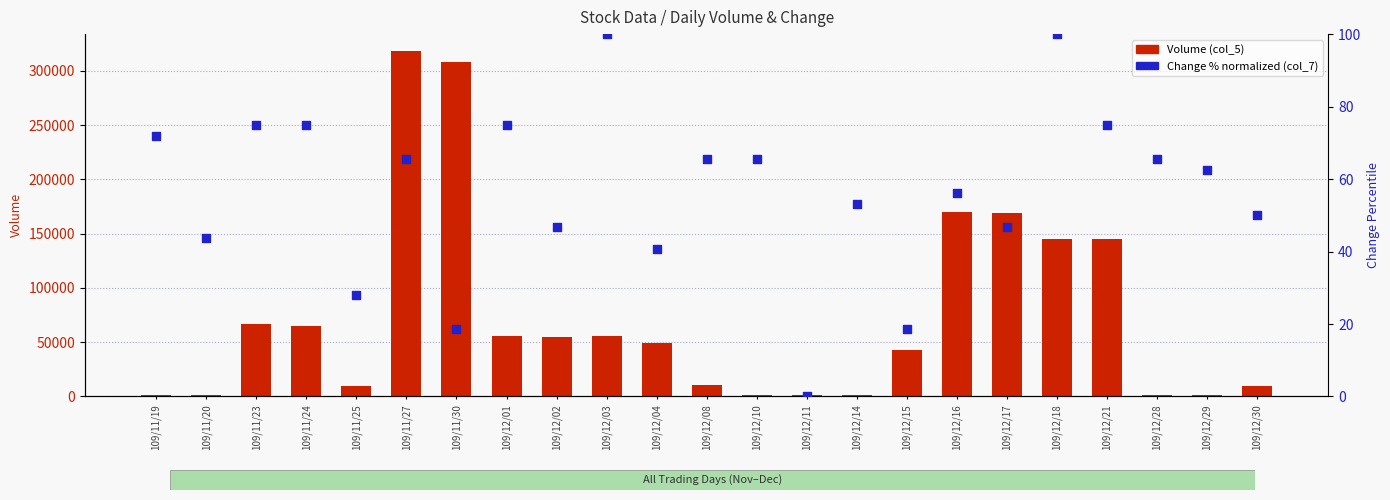

Which series reaches the maximum Y coordinate?

Volume (col_5)